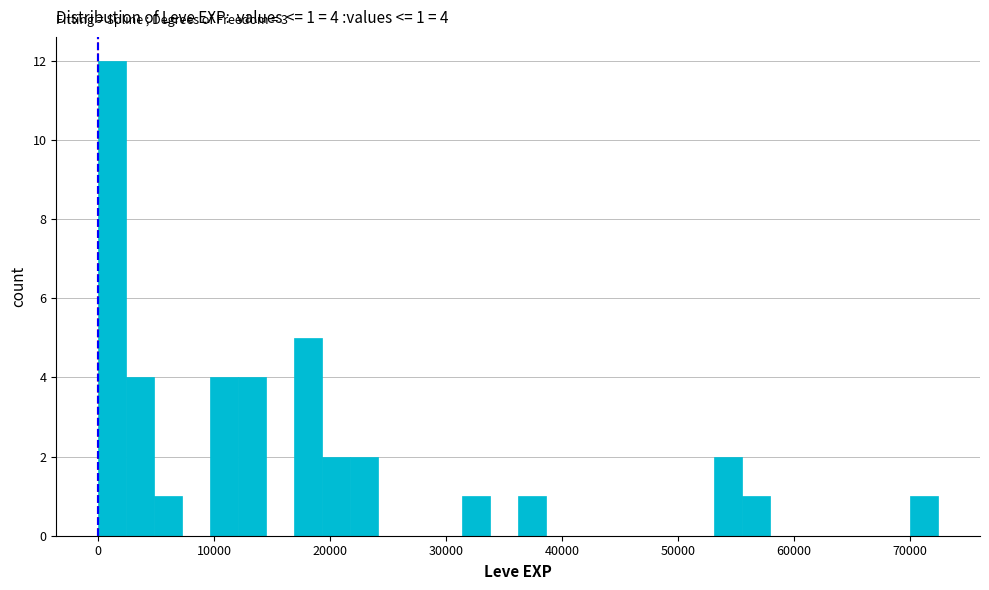

Around what value on the x-axis is the tallest bar? Give the approximate position of its centre, as read against the axis.

1000